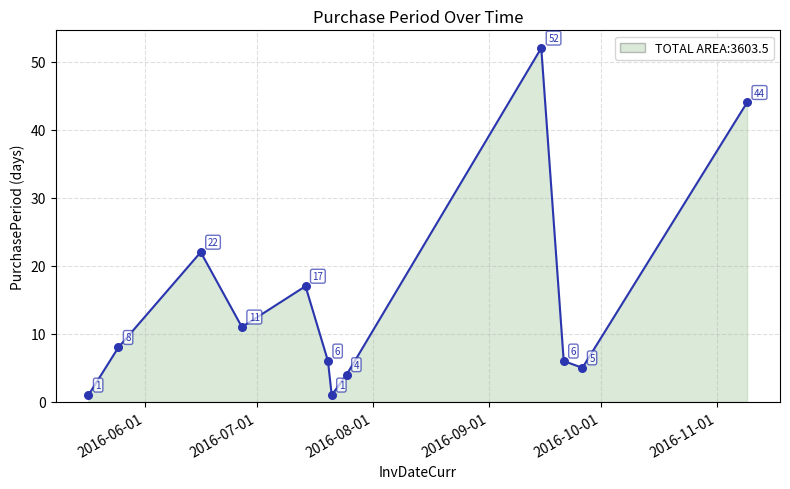

What is the maximum value shown in the chart?

52